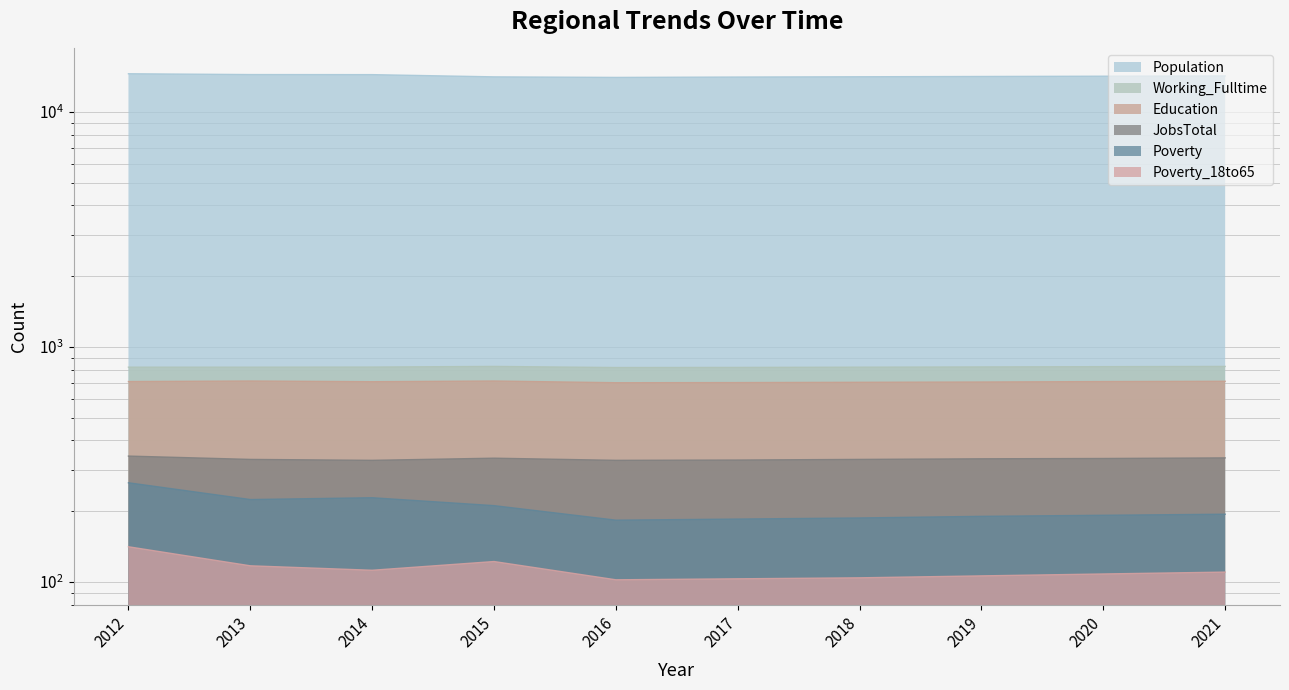

Rank the series at 2018 from highest to lowest value.

Population, Working_Fulltime, Education, JobsTotal, Poverty, Poverty_18to65